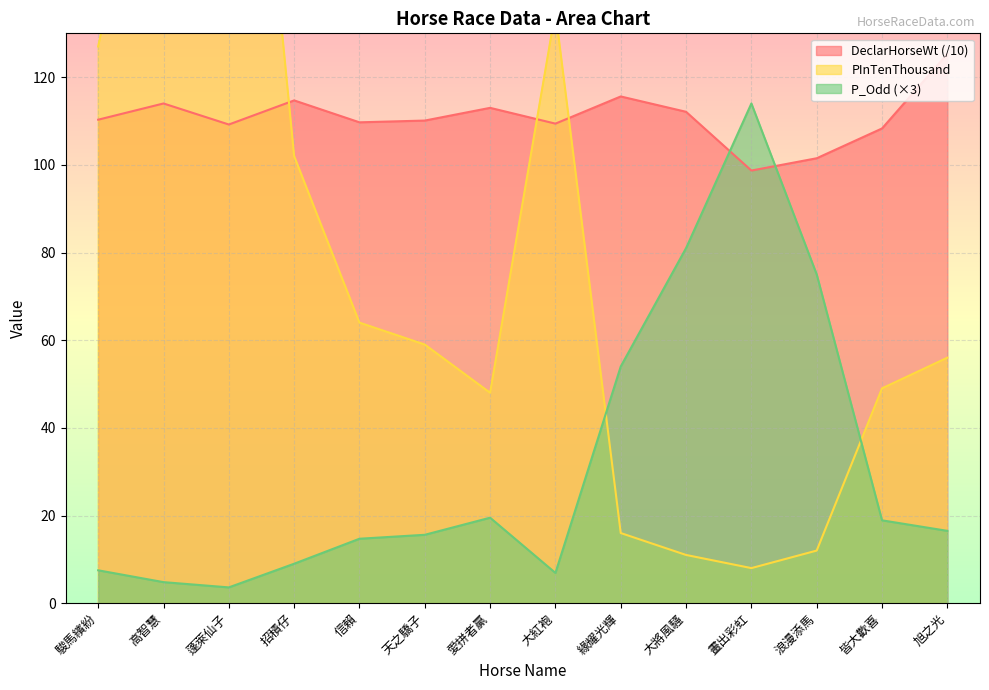

How many values in the P_Odd series are below 16?

7